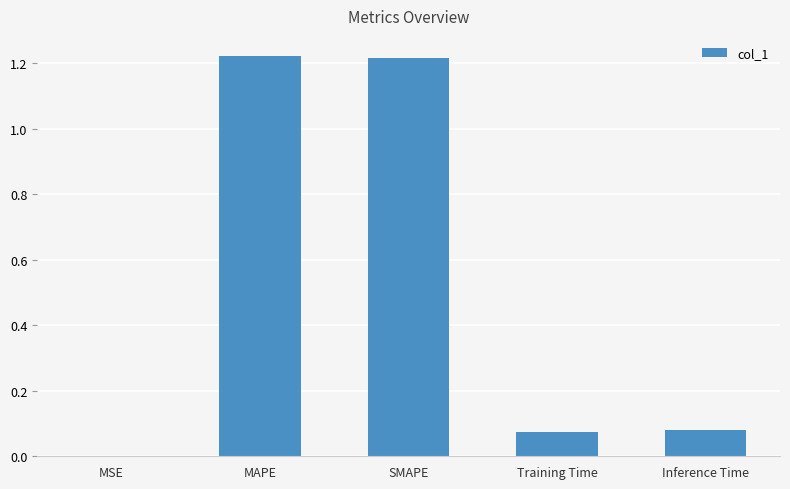

True or false: the data shows 1.6 at MAPE.

False